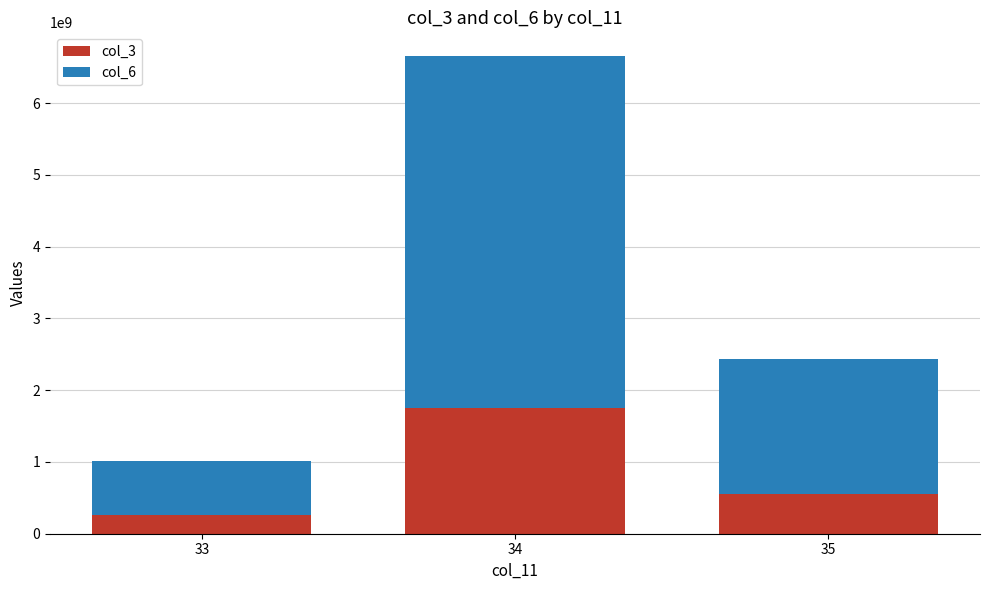

At which category is the sum across all series the highest?

34